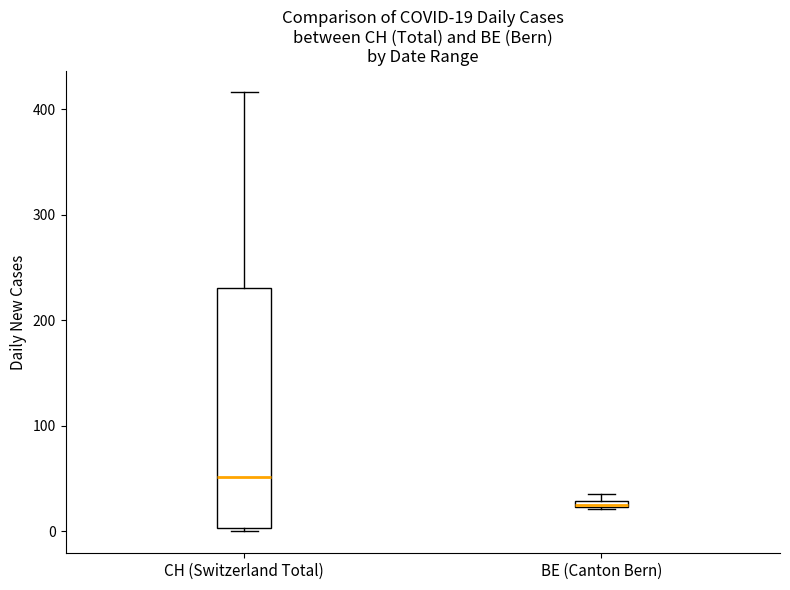

Comparing the boxes themselves (not the whiskers), which one is the tallest?

CH (Switzerland Total)